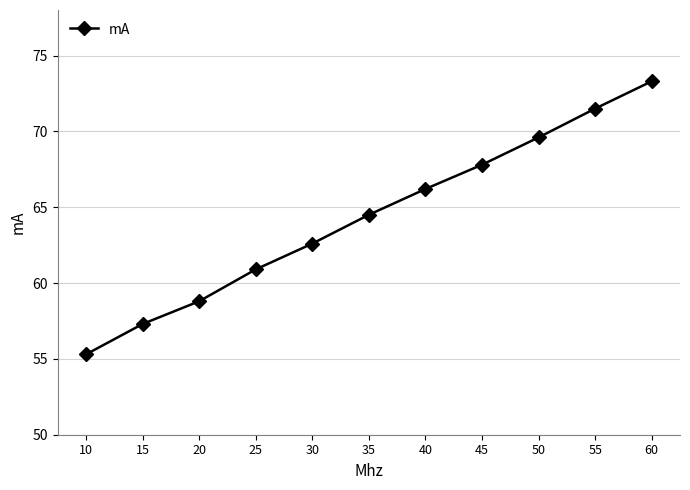

Which label corresponds to the smallest value in the chart?

10